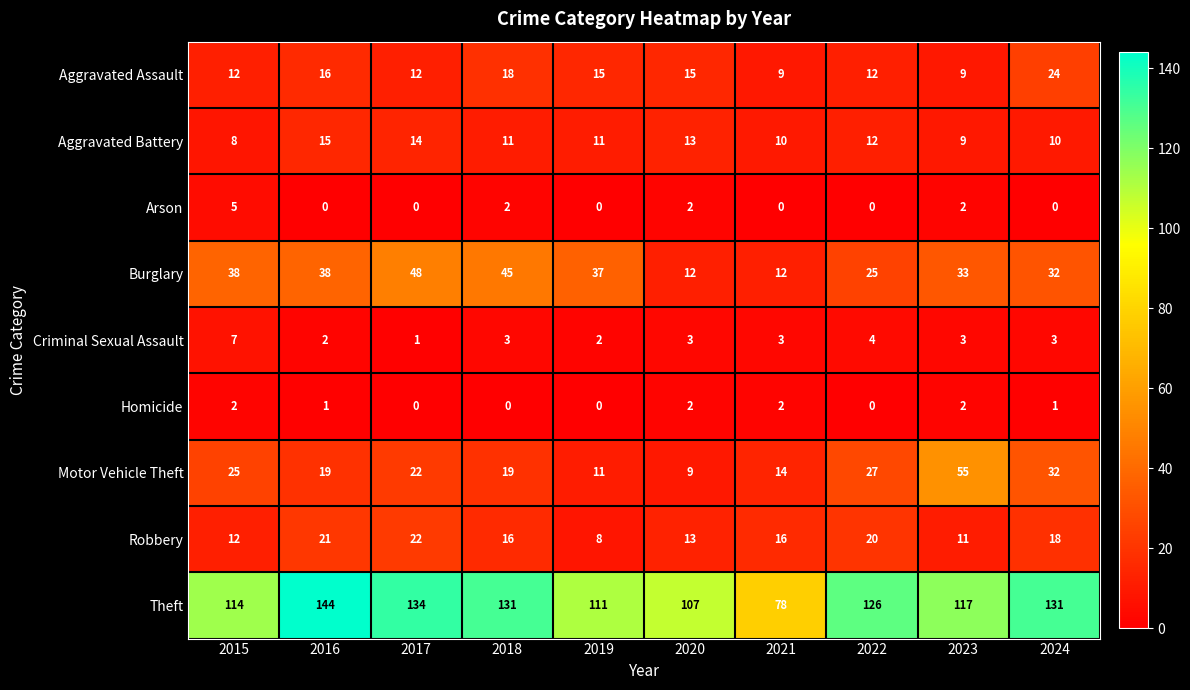

Which series has the widest spread of values?

Theft